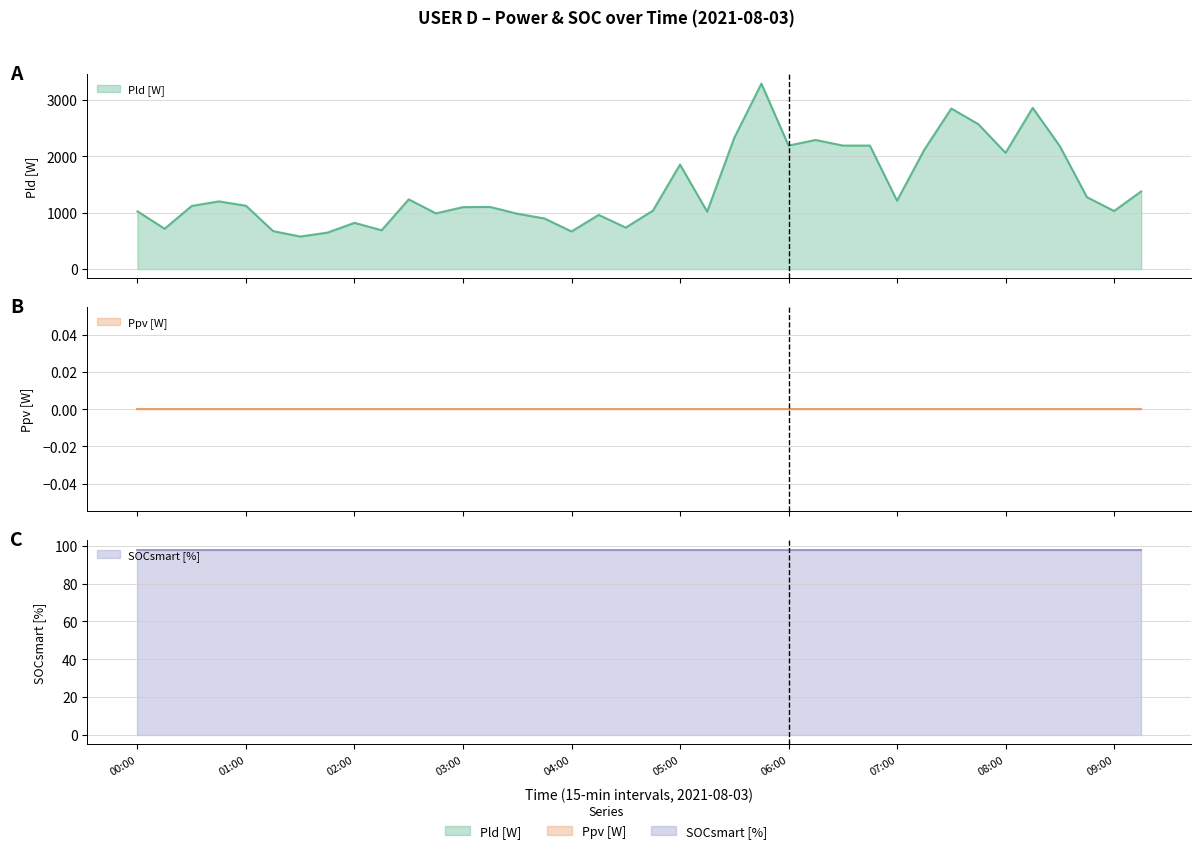

True or false: Pld [W] line and SOCsmart [%] line cross at least once.

False